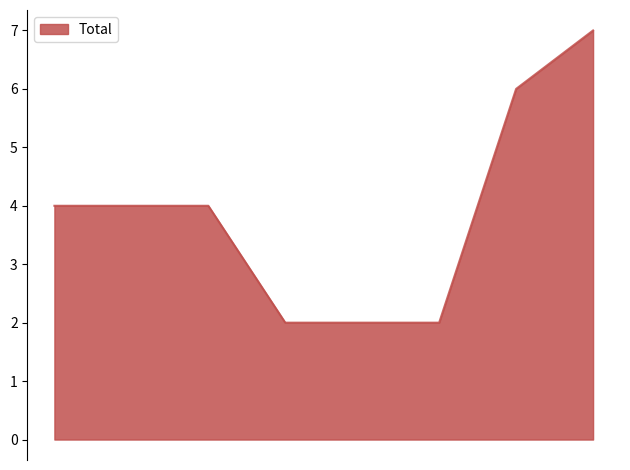

What is the difference between the maximum and minimum values?

5